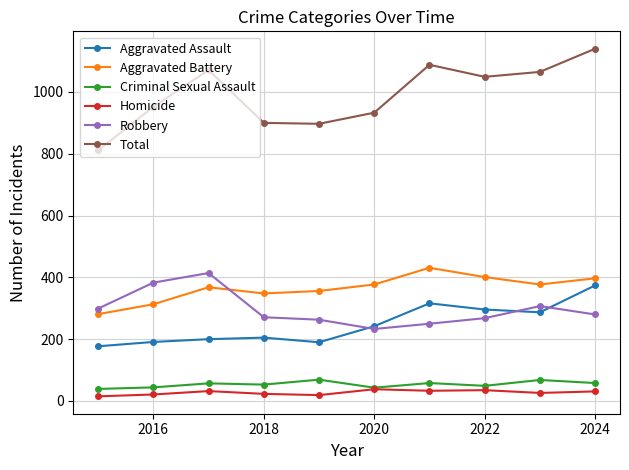

True or false: Aggravated Battery has more than 2 points higher than both neighbors.

False